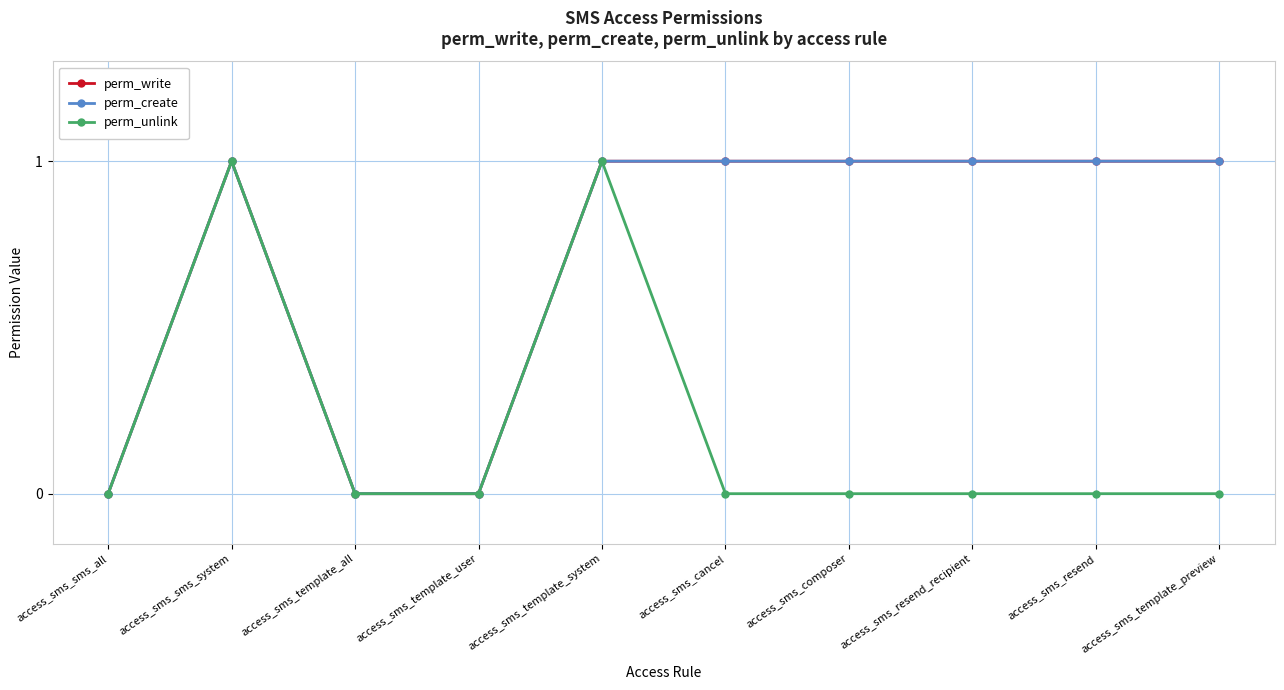

Is this an area chart (filled region under the line)?

No